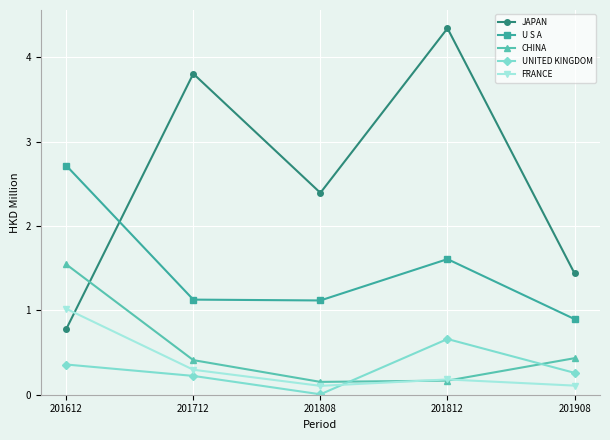

At which label does U S A reach its peak?

201612